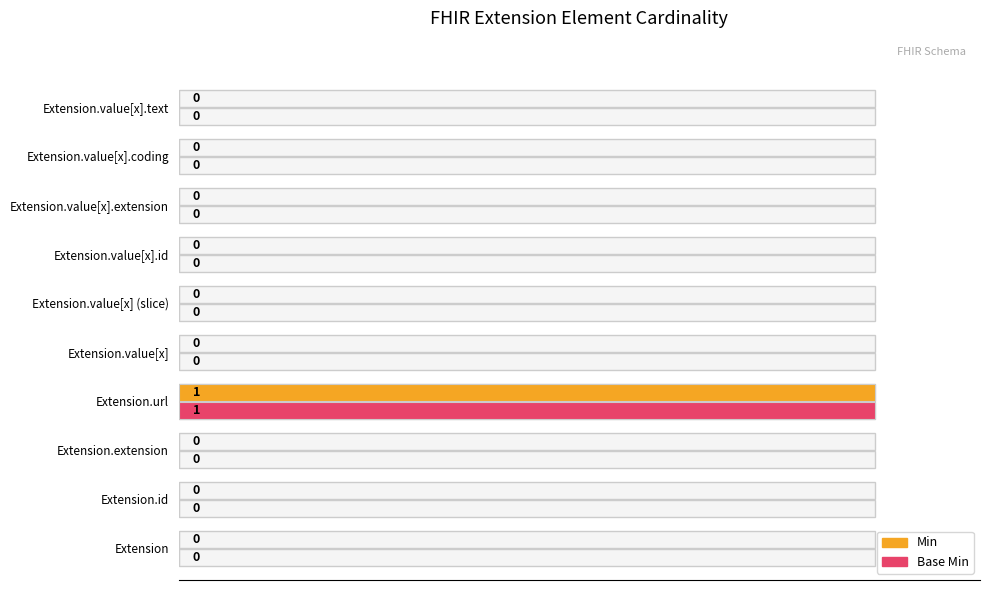

Is the value of Min at Extension.url greater than the value of Base Min at Extension.value[x] (slice)?

Yes